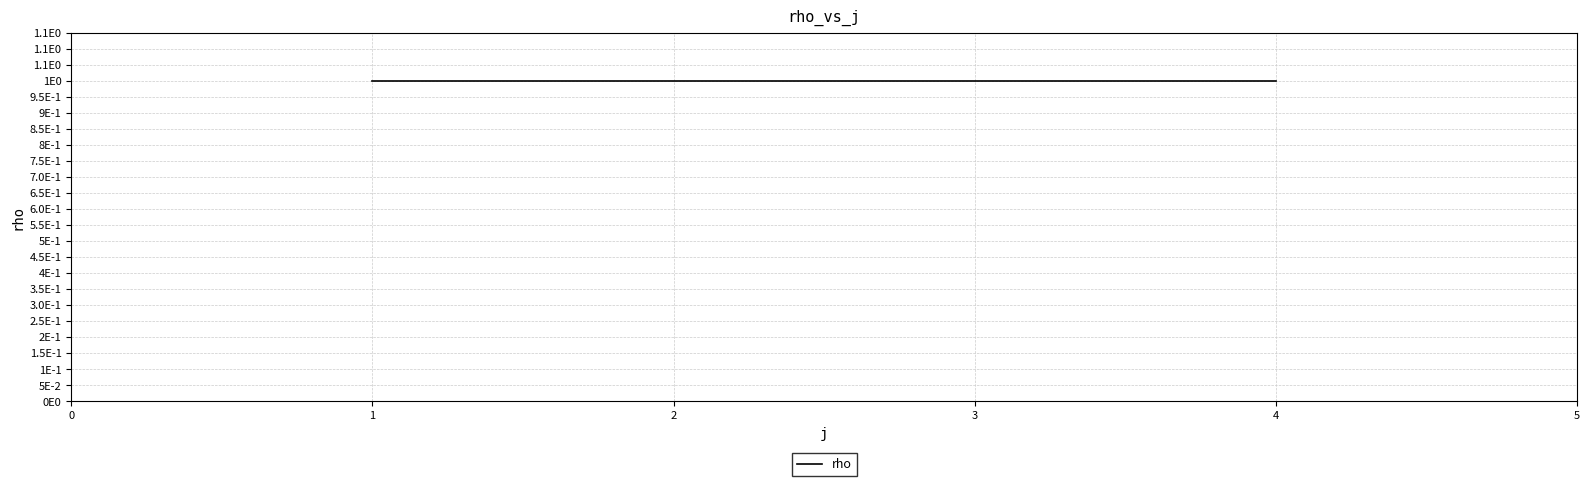

What is the highest value of the rho series?

1